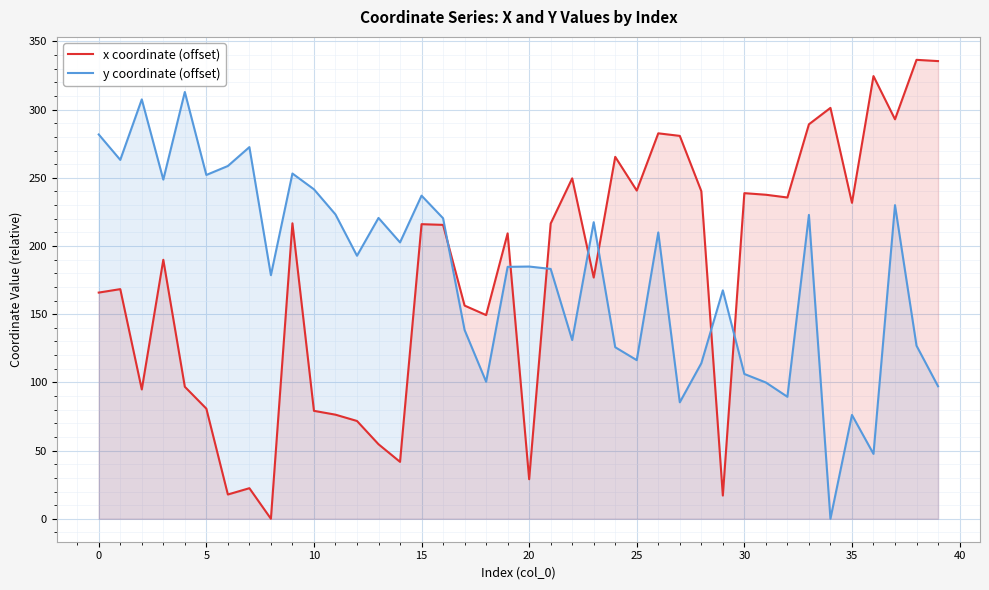

What is the maximum value for x coordinate (offset)?

336.5